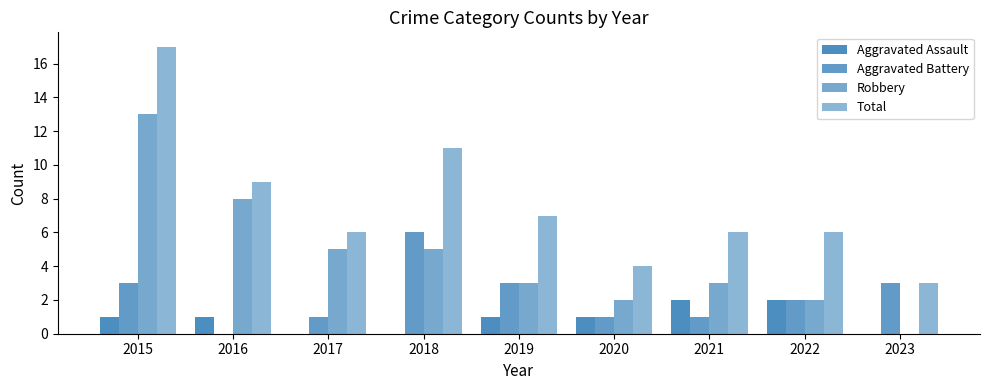

Reading right to left, transcribe all the data shown in this chart.

Aggravated Assault: 0	2	2	1	1	0	0	1	1
Aggravated Battery: 3	2	1	1	3	6	1	0	3
Robbery: 0	2	3	2	3	5	5	8	13
Total: 3	6	6	4	7	11	6	9	17